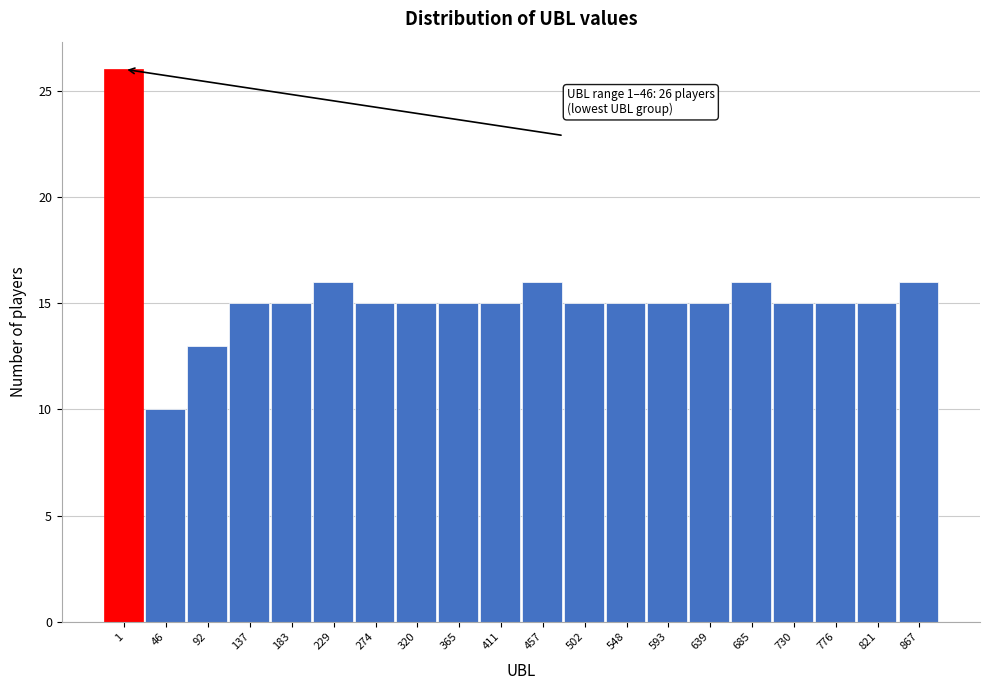

Reading right to left, extract all data points from this chart.

867=16	821=15	776=15	730=15	685=16	639=15	593=15	548=15	502=15	457=16	411=15	365=15	320=15	274=15	229=16	183=15	137=15	92=13	46=10	1=26